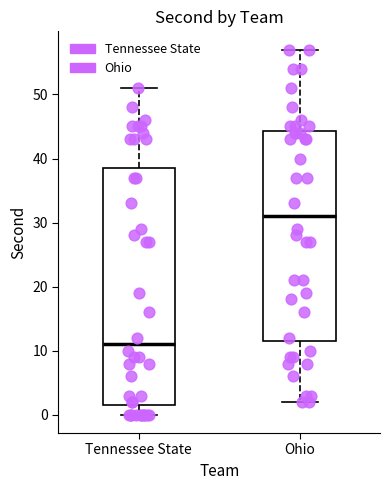

Where is the upper edge of the box for Tennessee State on the y-axis? The values are not printed on the chart, so give them approximately, as read against the axis.

39